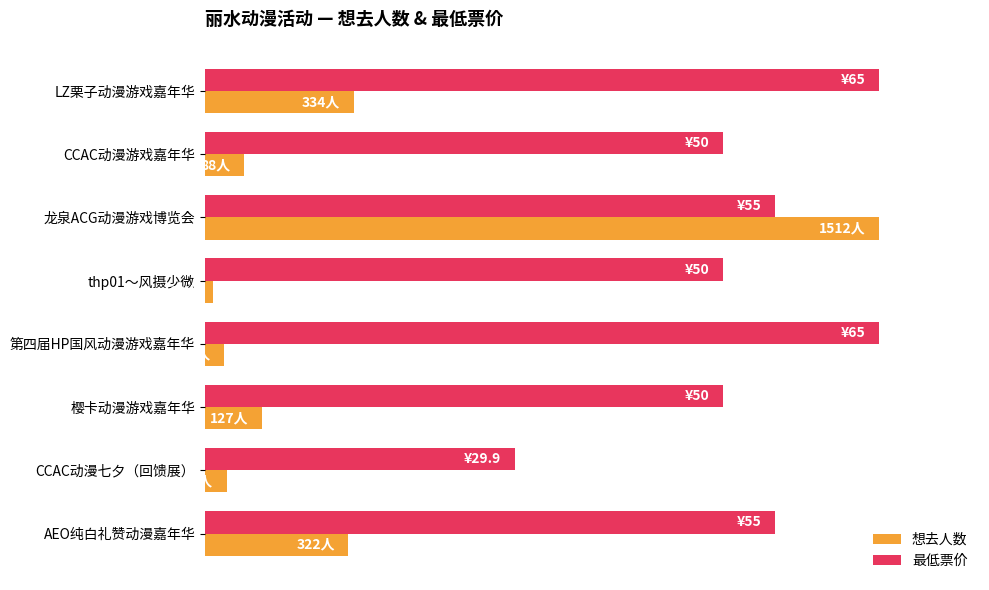

What are all the series names shown in the legend?

想去人数, 最低票价